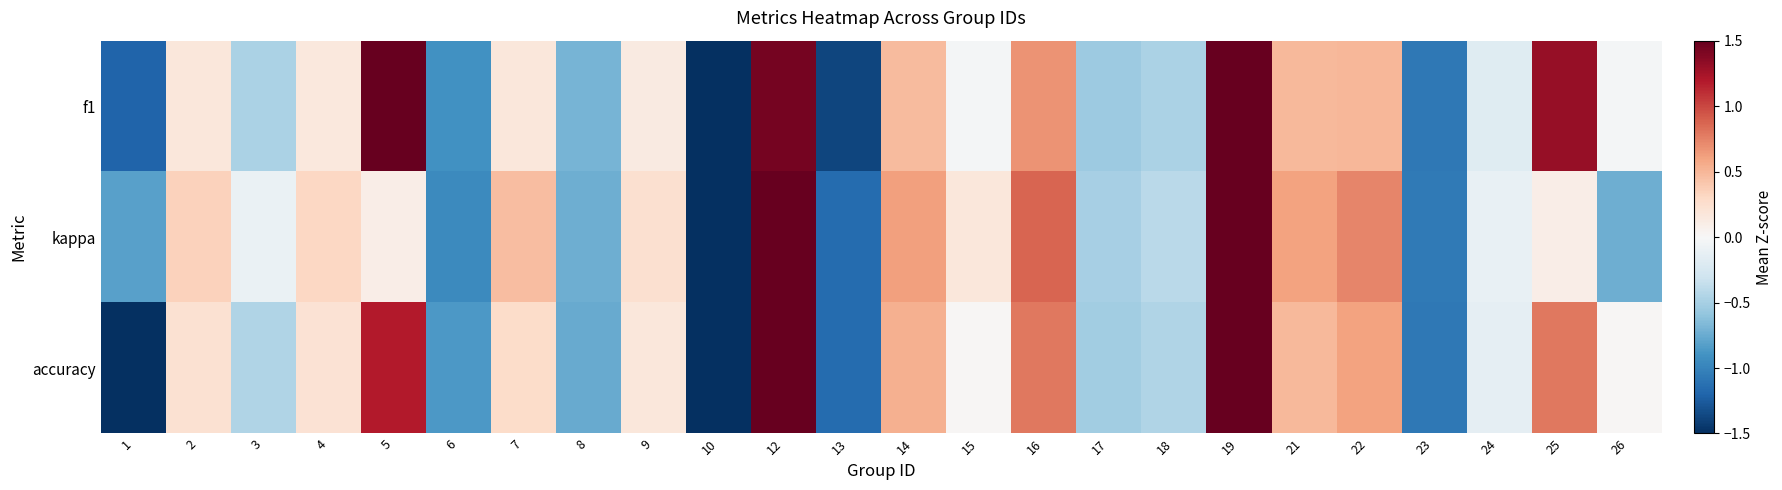

At 3, list the series in order from smallest to largest.

f1, accuracy, kappa